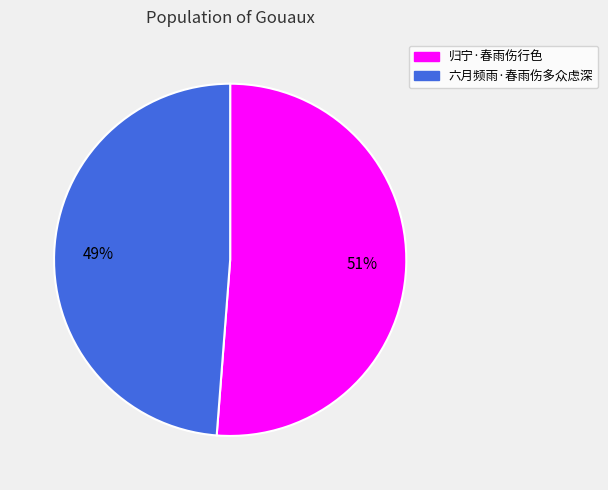

What percentage is the 六月频雨·春雨伤多众虑深 slice, to the nearest percent?

49%